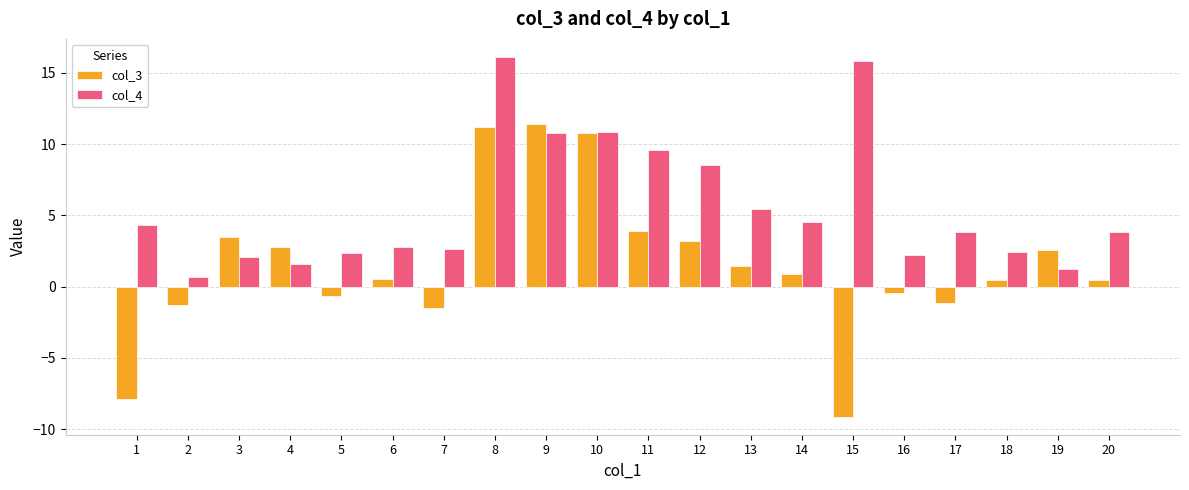

List the series in order of their peak value, highest first.

col_4, col_3